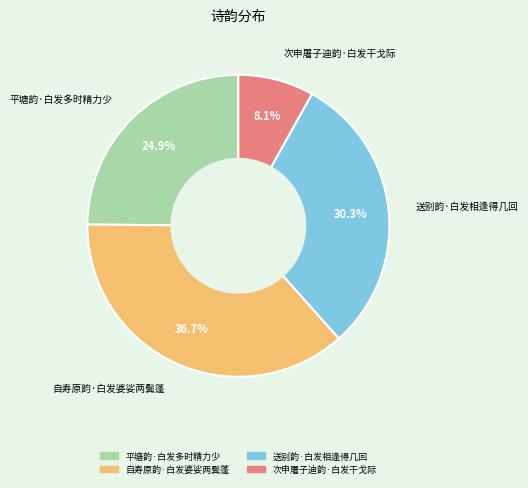

Is 次申屠子迪韵·白发干戈际 the majority of the pie?

No